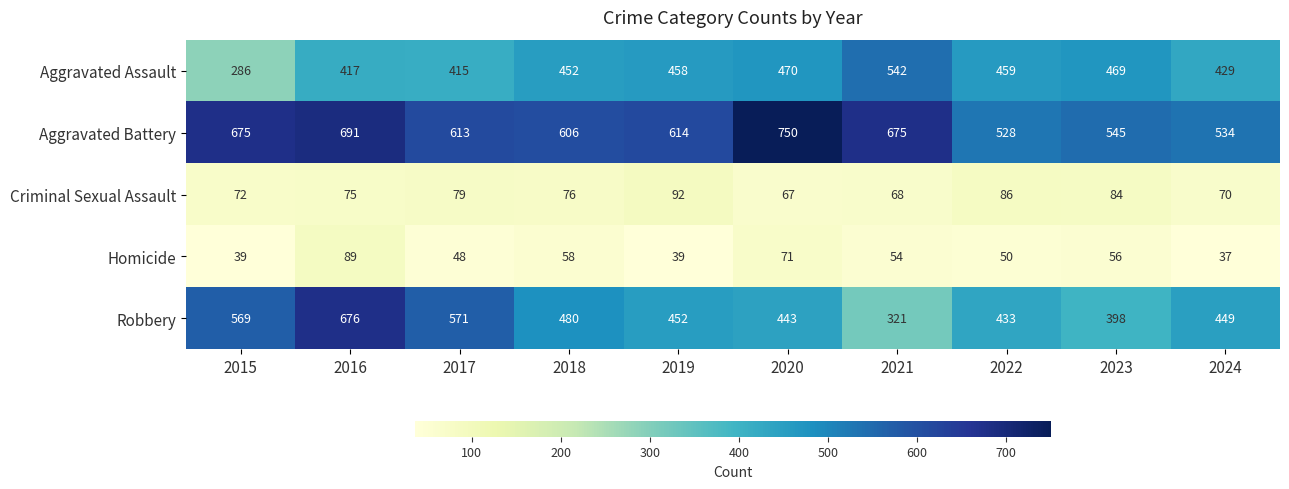

The Aggravated Assault series shows 286 at 2015. True or false?

True